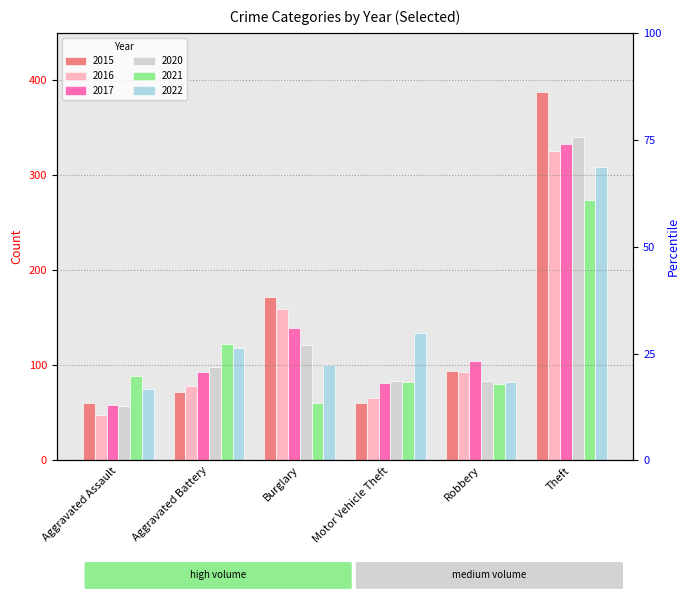

How many data points in 2021 are above 89?

2